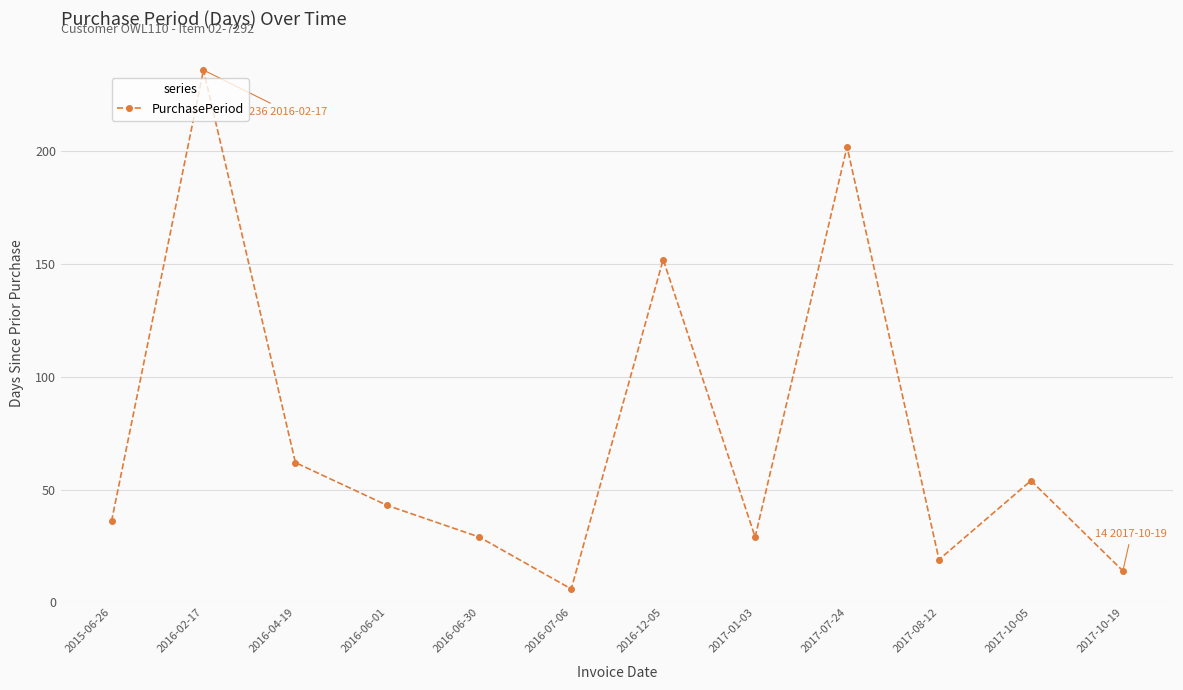

Where is the first local maximum?

2016-02-17